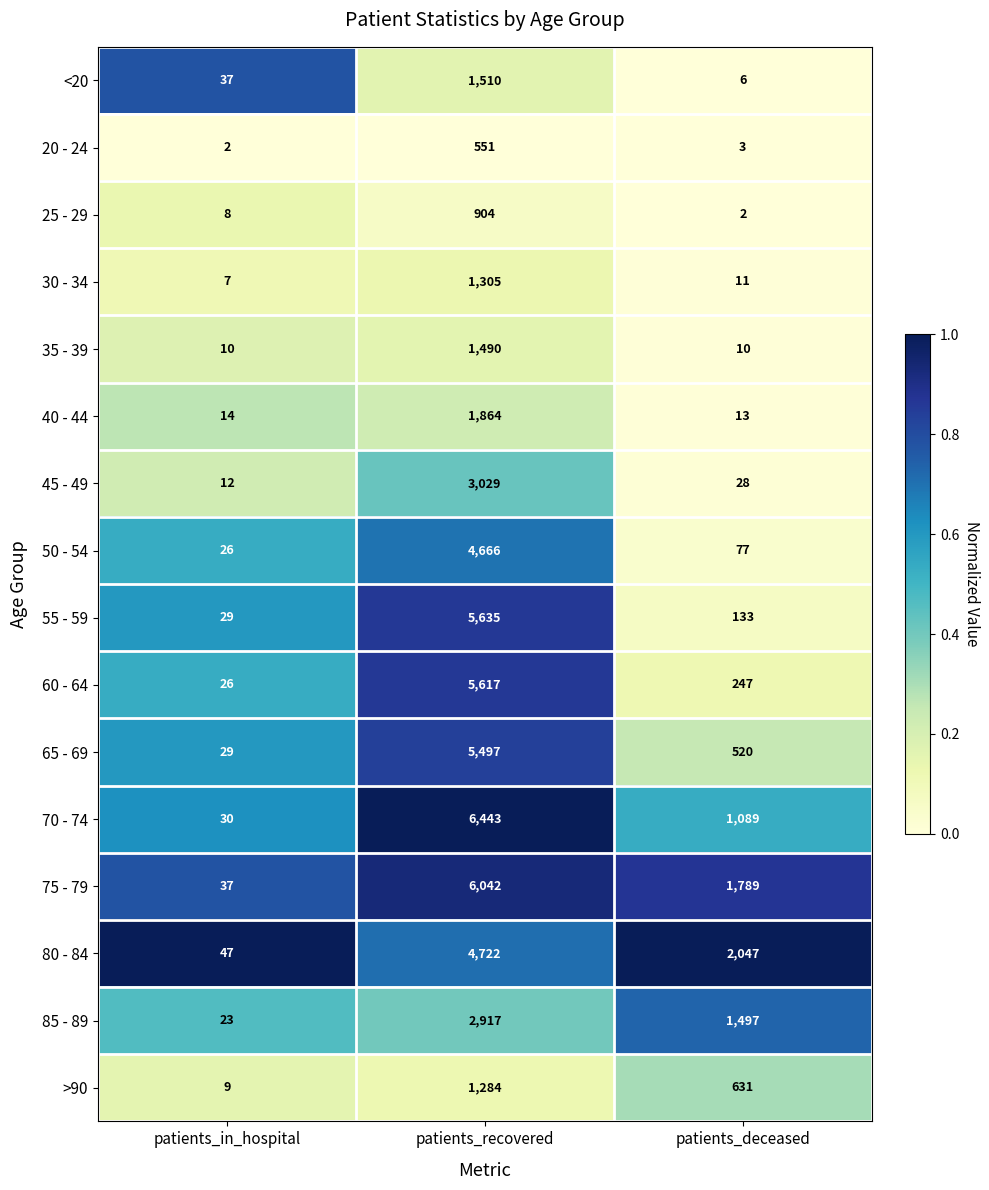

What is the sum of the 70 - 74 values at patients_deceased and patients_in_hospital?

1119